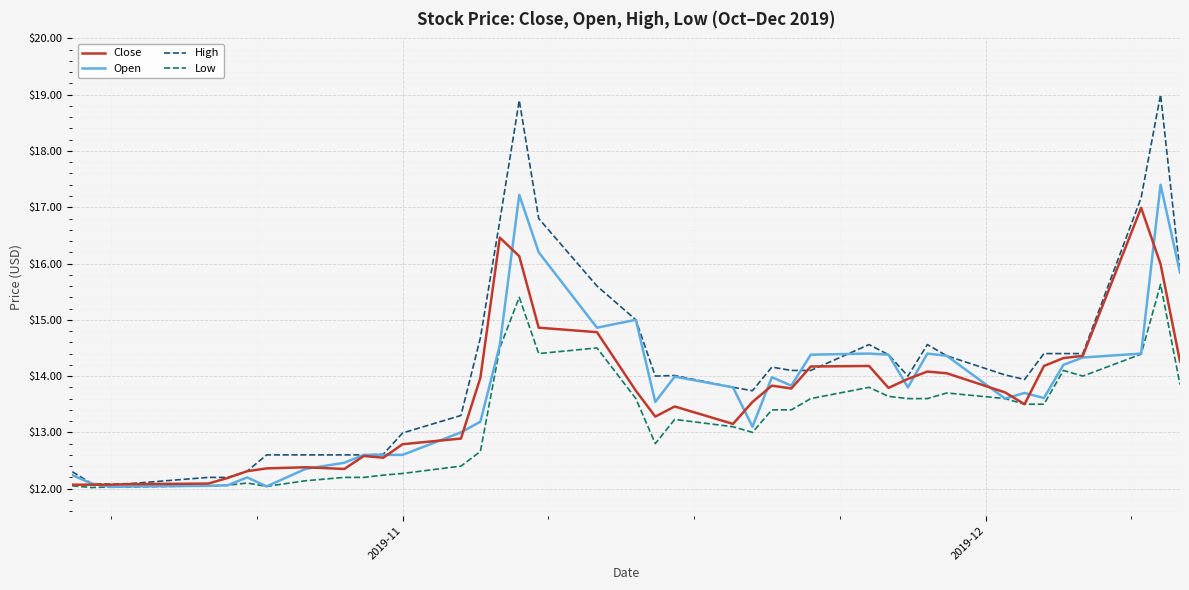

What is the maximum value for Close?

17.0